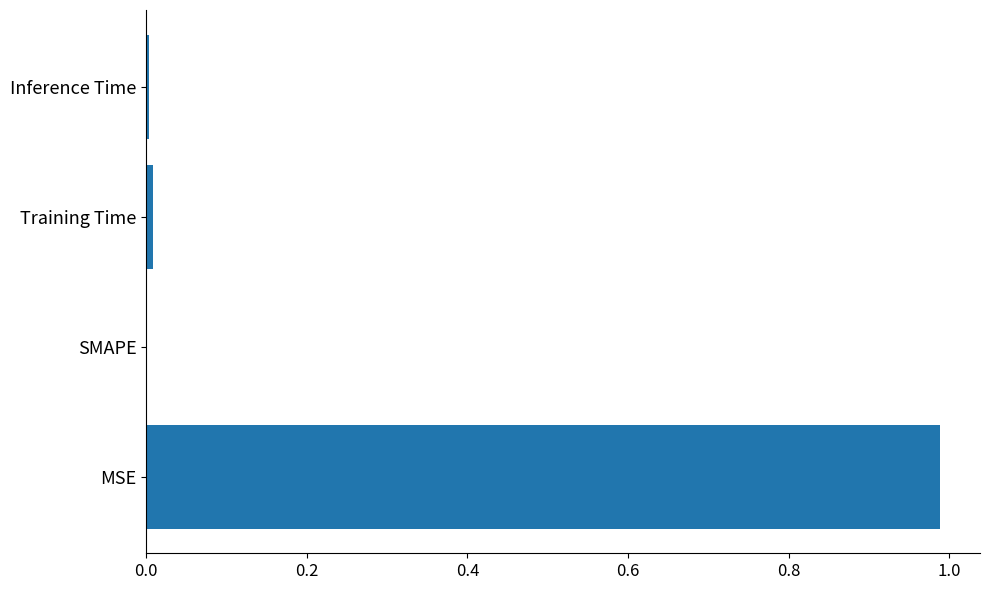

Between SMAPE and MSE, which is larger?

MSE